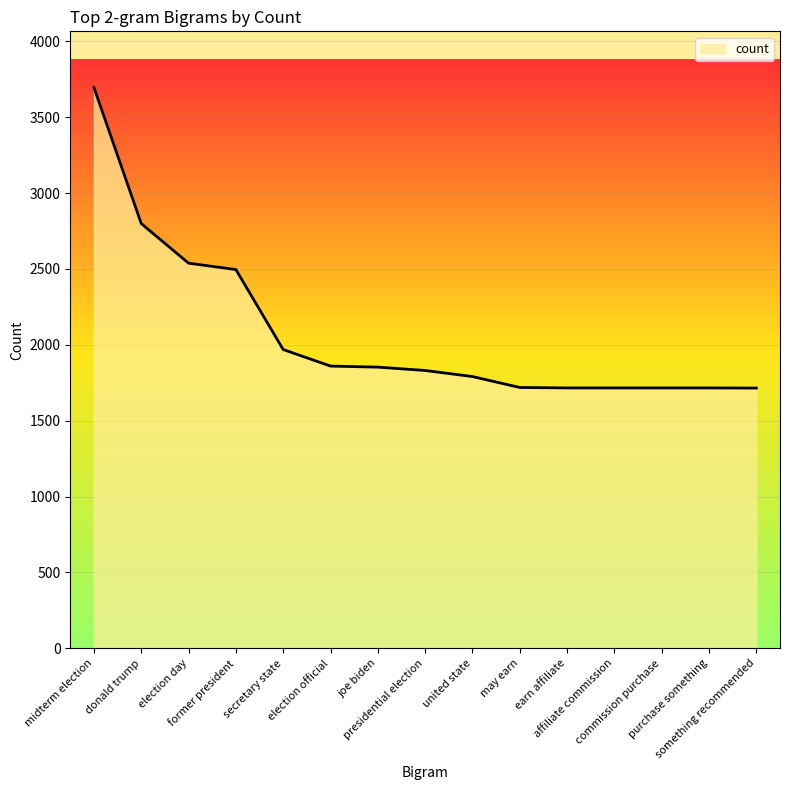

What is the change in value from secretary state to united state?

-178